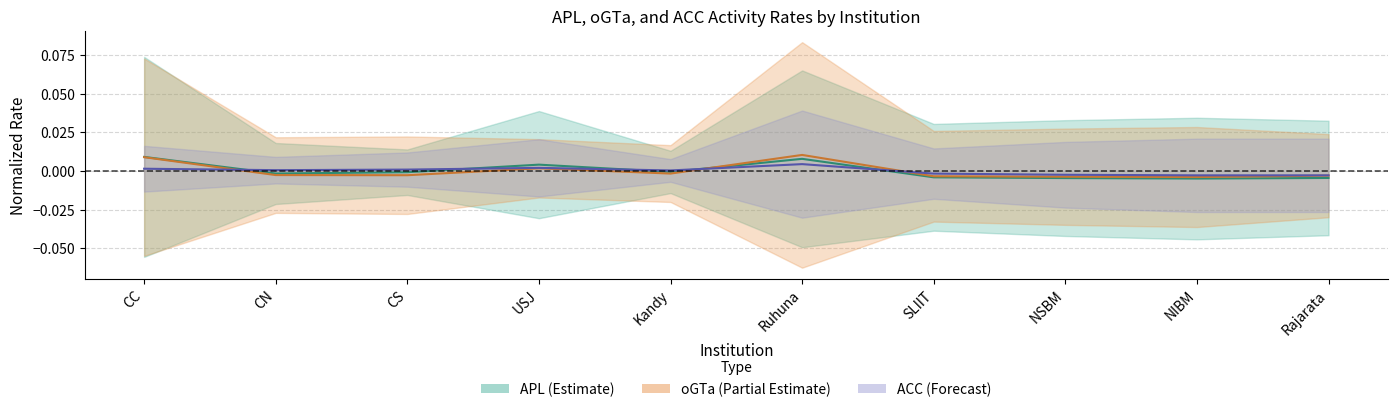

How many lines are shown in the chart?

3